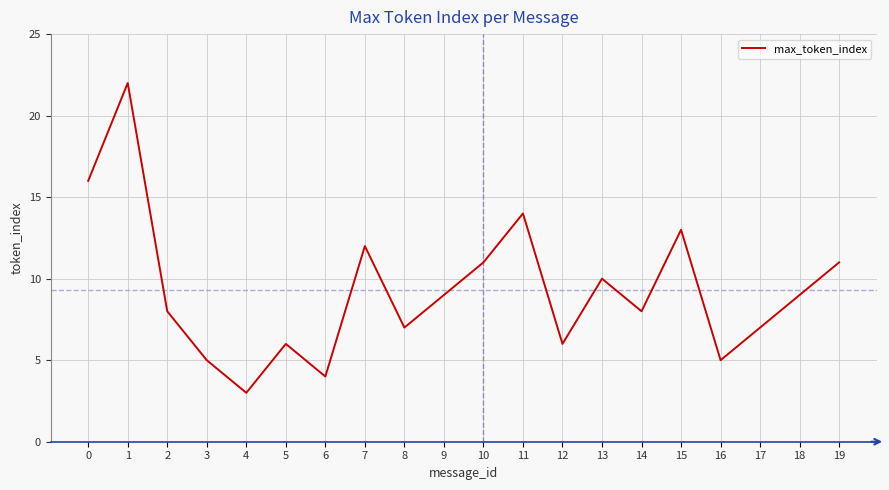

Reading left to right, extract all data points from this chart.

0=16	1=22	2=8	3=5	4=3	5=6	6=4	7=12	8=7	9=9	10=11	11=14	12=6	13=10	14=8	15=13	16=5	17=7	18=9	19=11